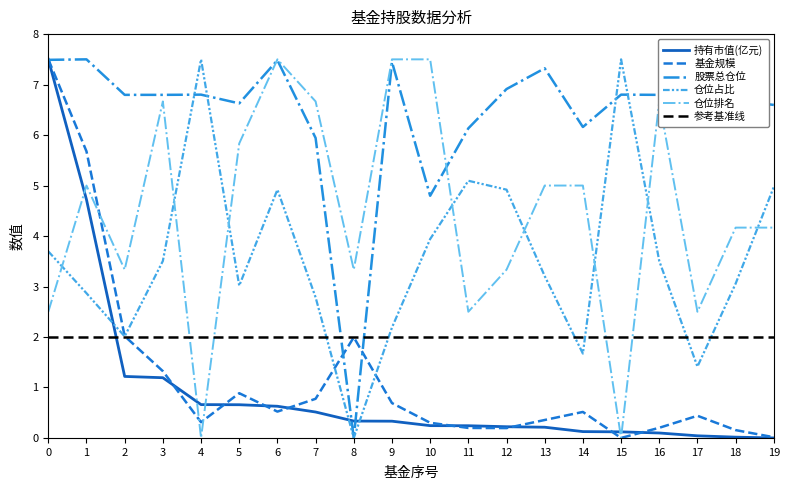

What is the greatest value displayed?

7.5